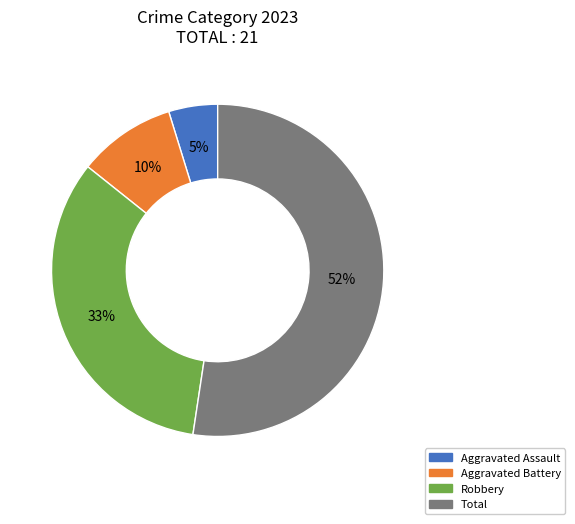

Which slice is the largest?

Total